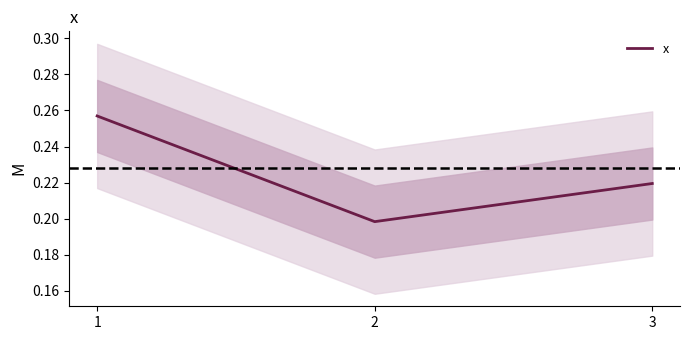

Rank the categories by value from lowest to highest.

2, 3, 1